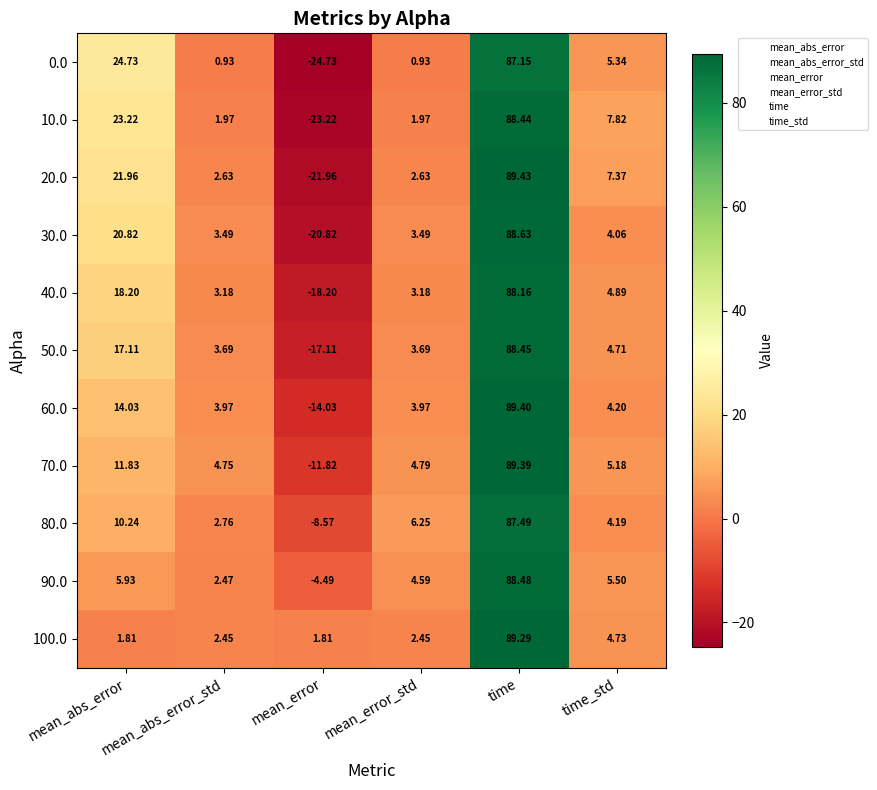

Which label corresponds to the smallest value in the chart?

mean_error